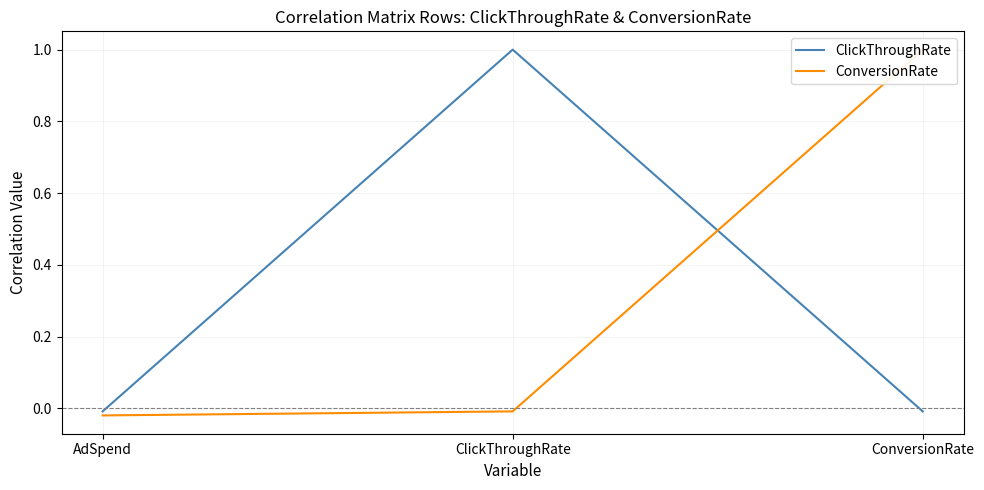

Which series has the largest total across all categories?

ClickThroughRate